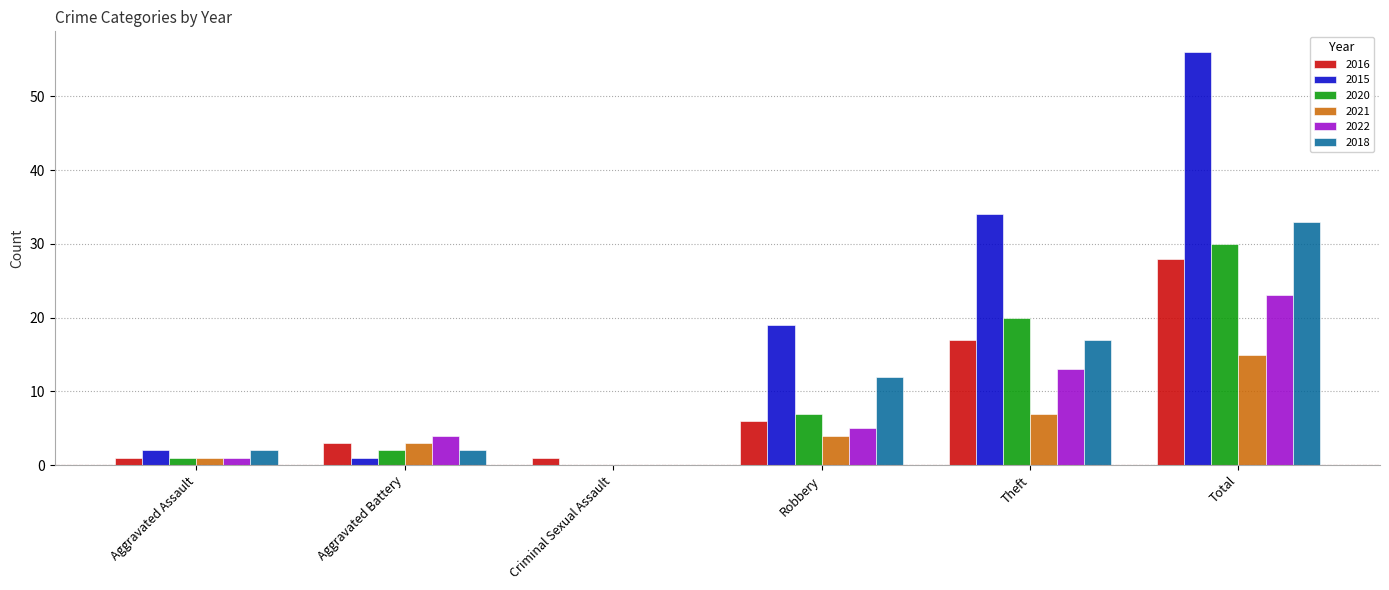

Which series has the largest total across all categories?

2015